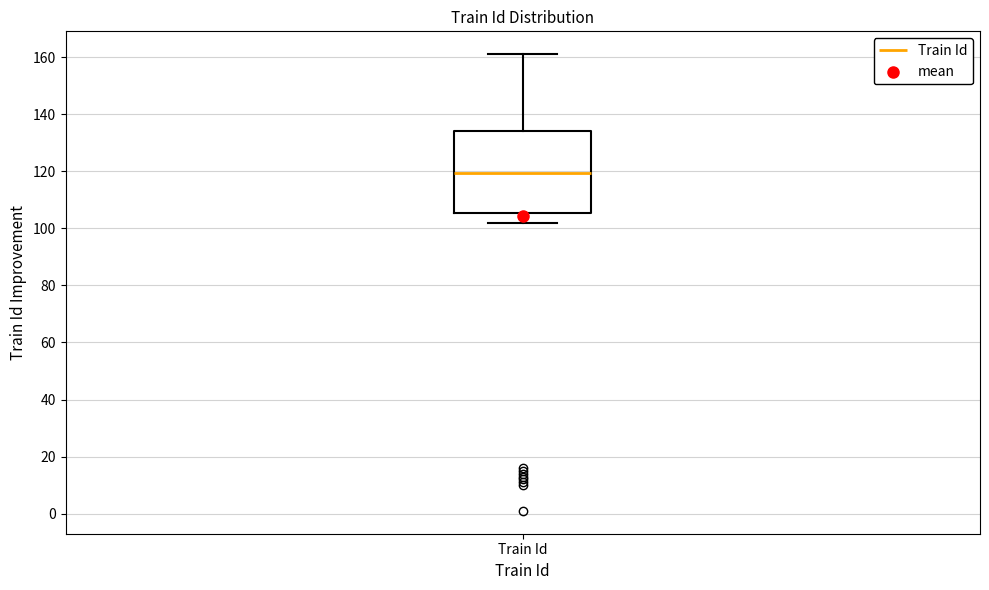

Where is the upper edge of the box for Train Id on the y-axis? The values are not printed on the chart, so give them approximately, as read against the axis.

134